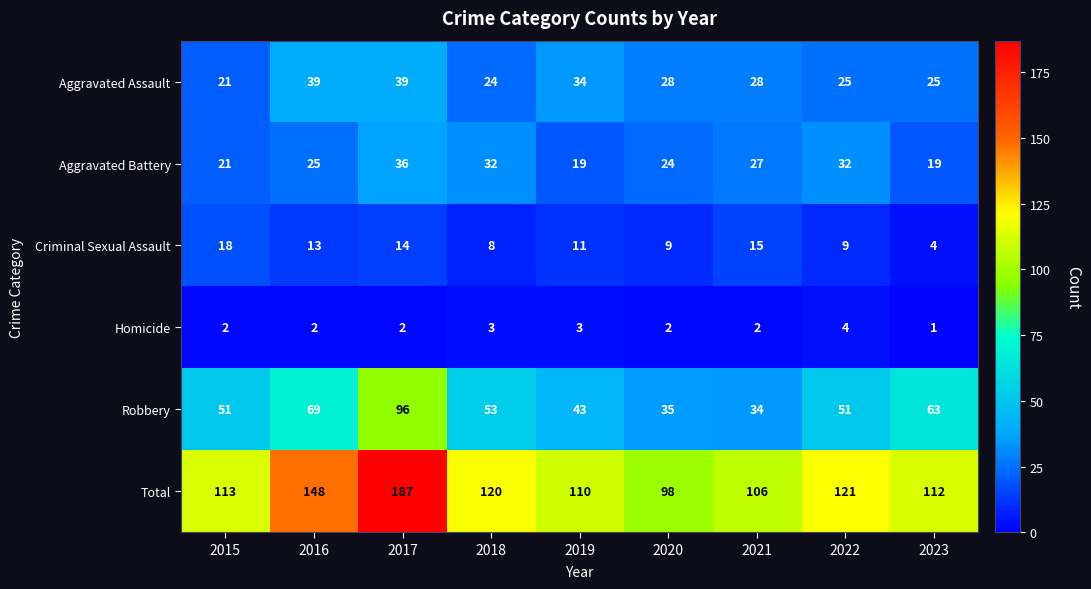

Which series has the largest total across all categories?

Total